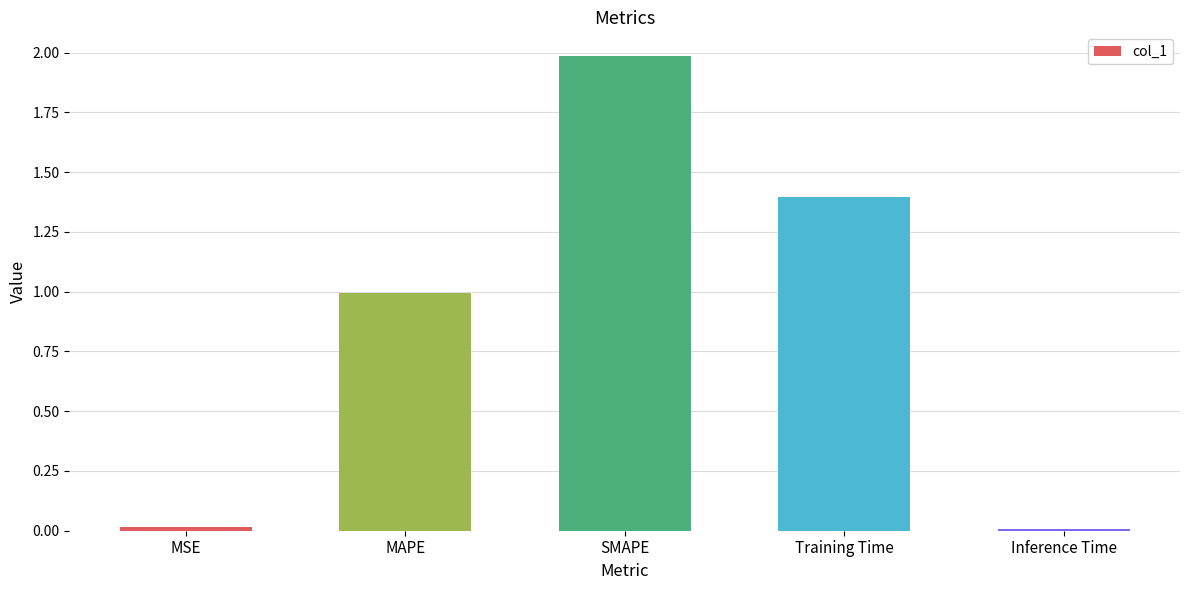

How many bars are there in total?

5